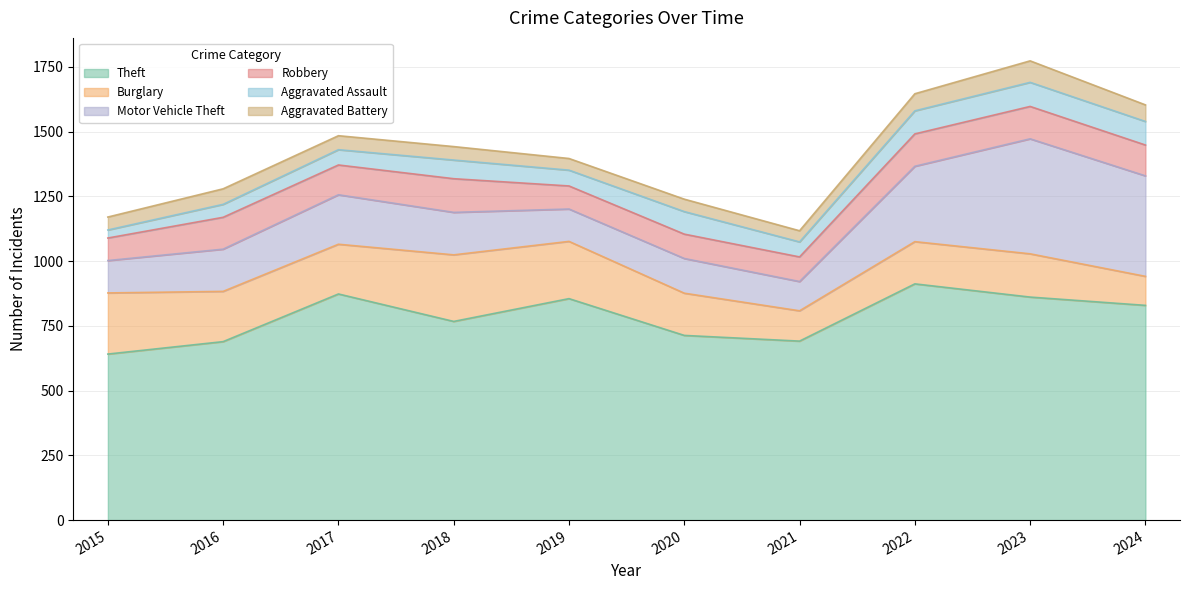

Count the number of categories in the chart.

10